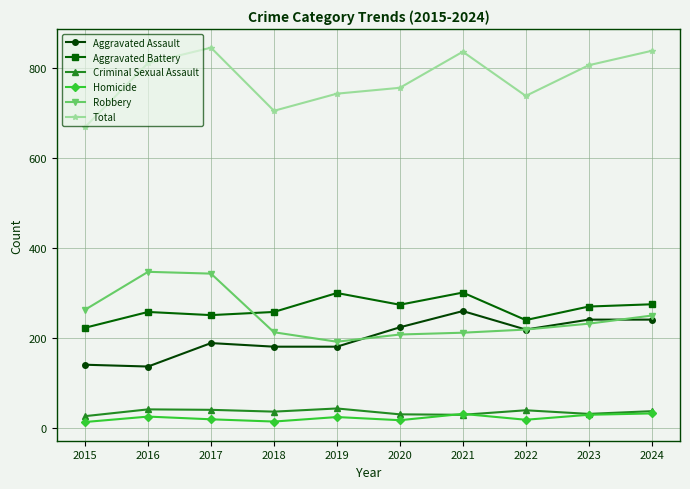

Which series has the largest total across all categories?

Total